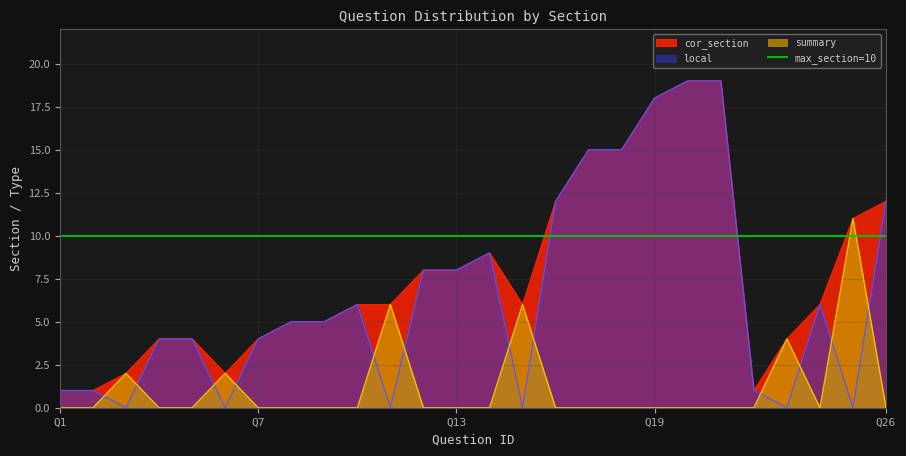

Is it true that cor_section equals 6 at 24?

True